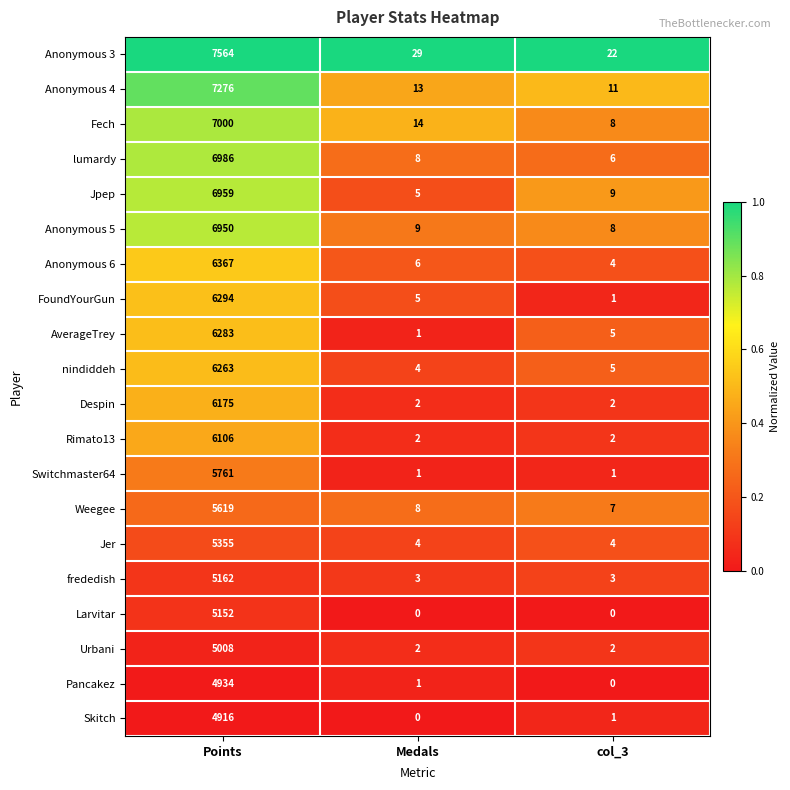

True or false: Urbani has a value of 1 at Medals.

False